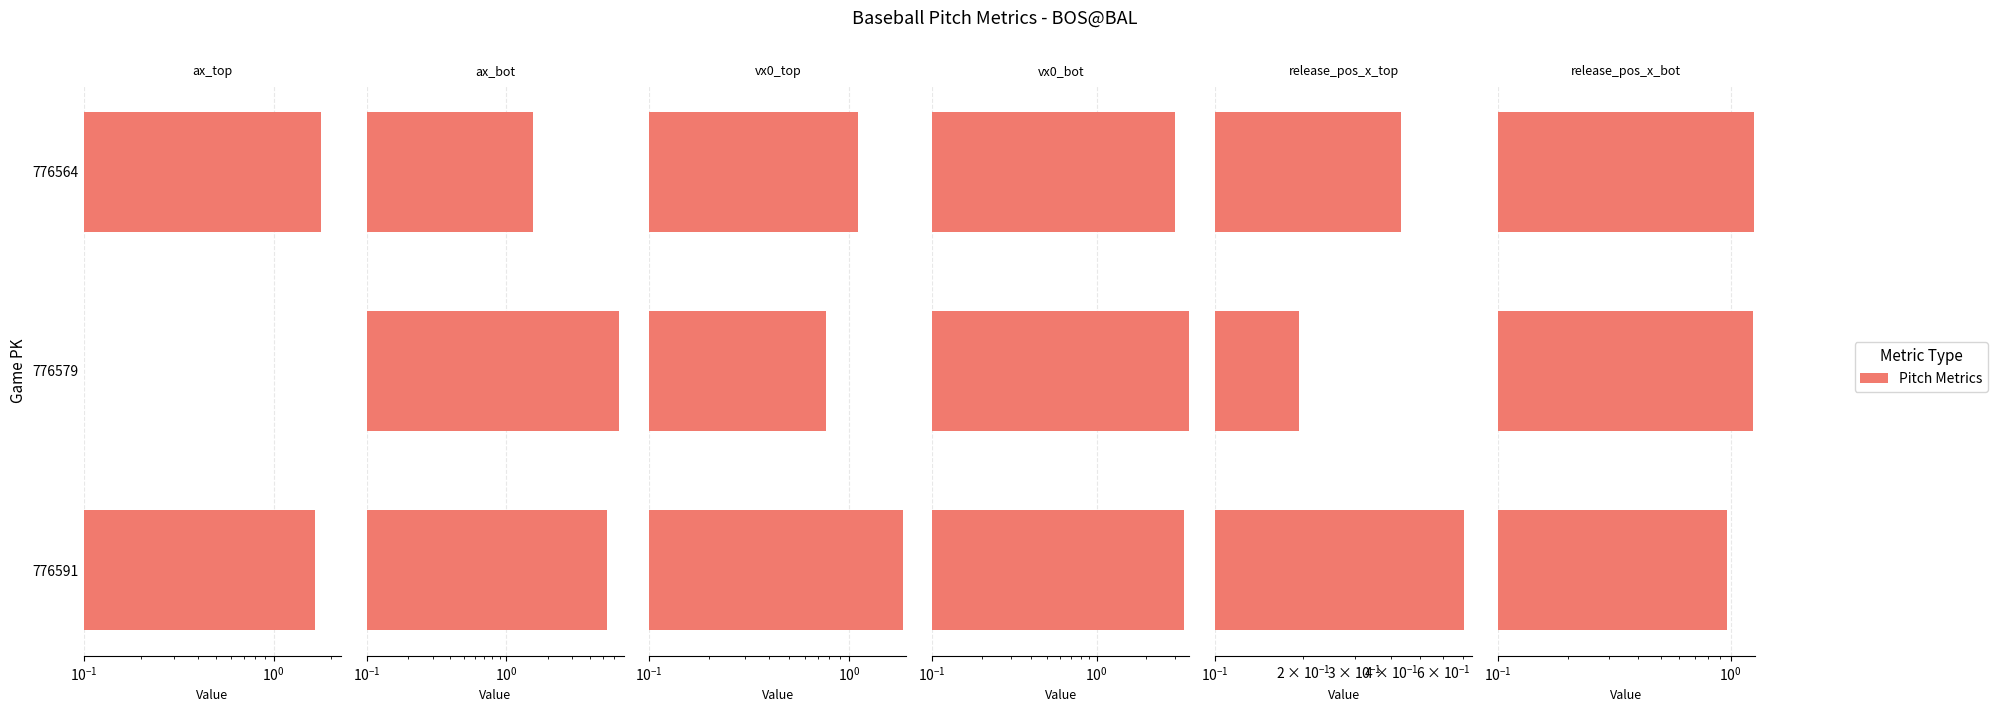

What position from the left is $\mathdefault{10^{-1}}$?

2